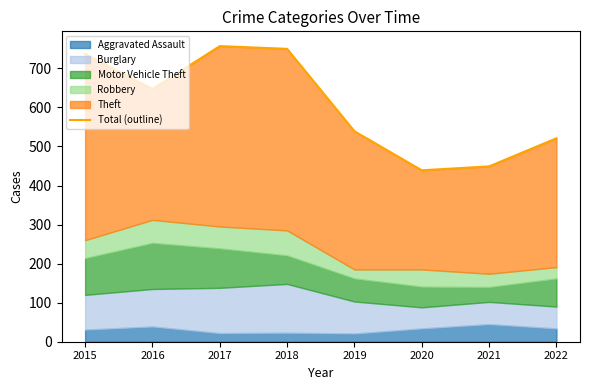

What is the value of the 1st point from the left?

737